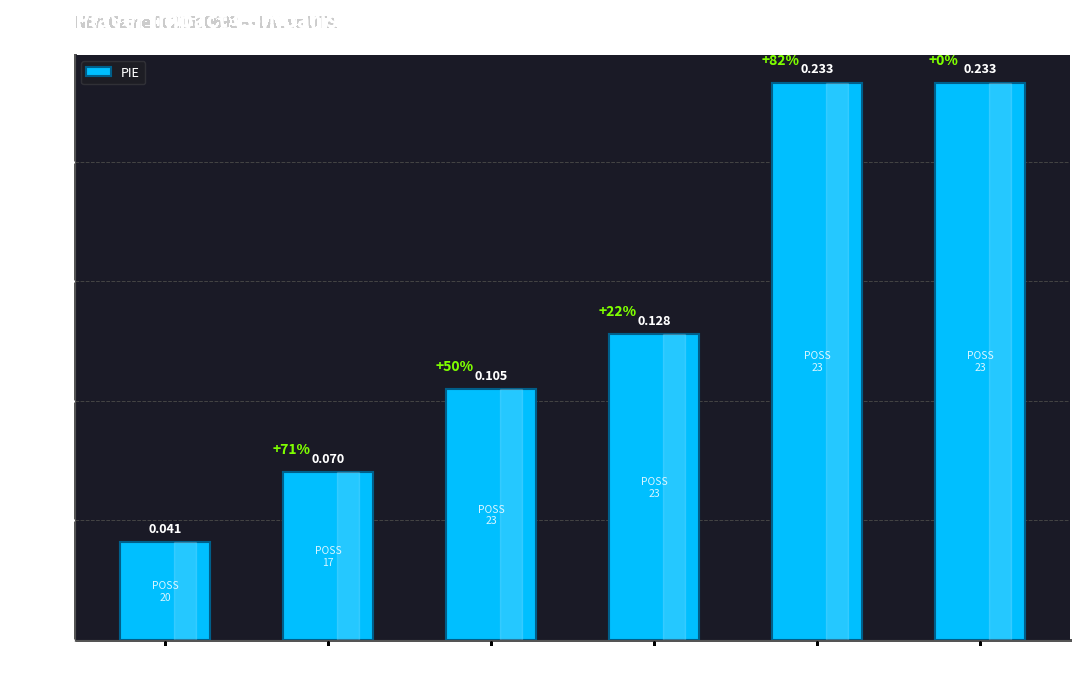

Between Jordan Clarkson and Rudy Gobert, which is larger?

Jordan Clarkson